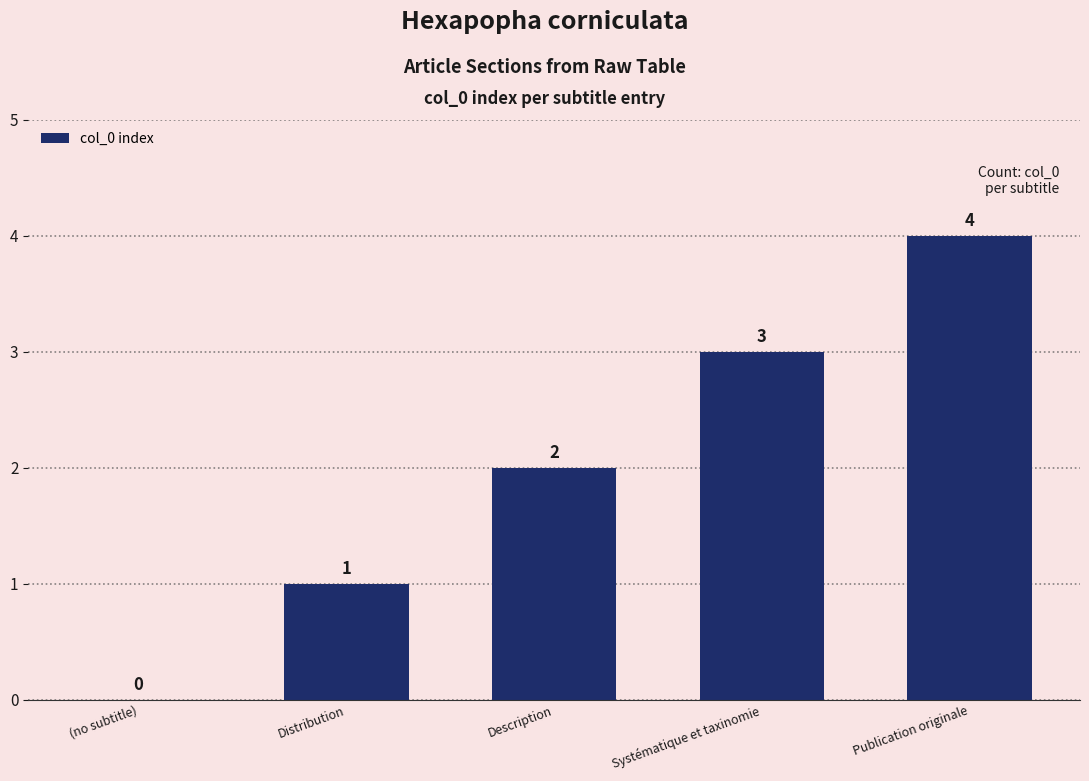

Reading left to right, transcribe all the data shown in this chart.

(no subtitle)=0	Distribution=1	Description=2	Systématique et taxinomie=3	Publication originale=4